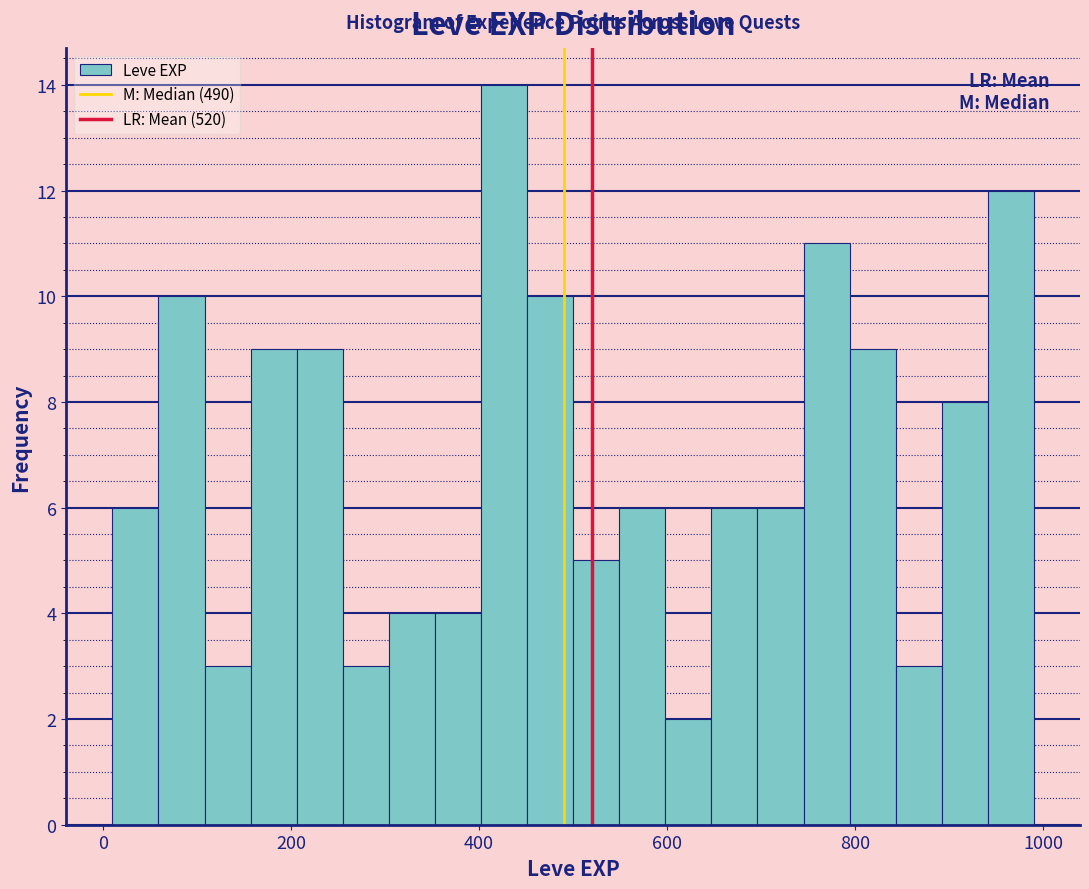

Around what value on the x-axis is the tallest bar? Give the approximate position of its centre, as read against the axis.

420